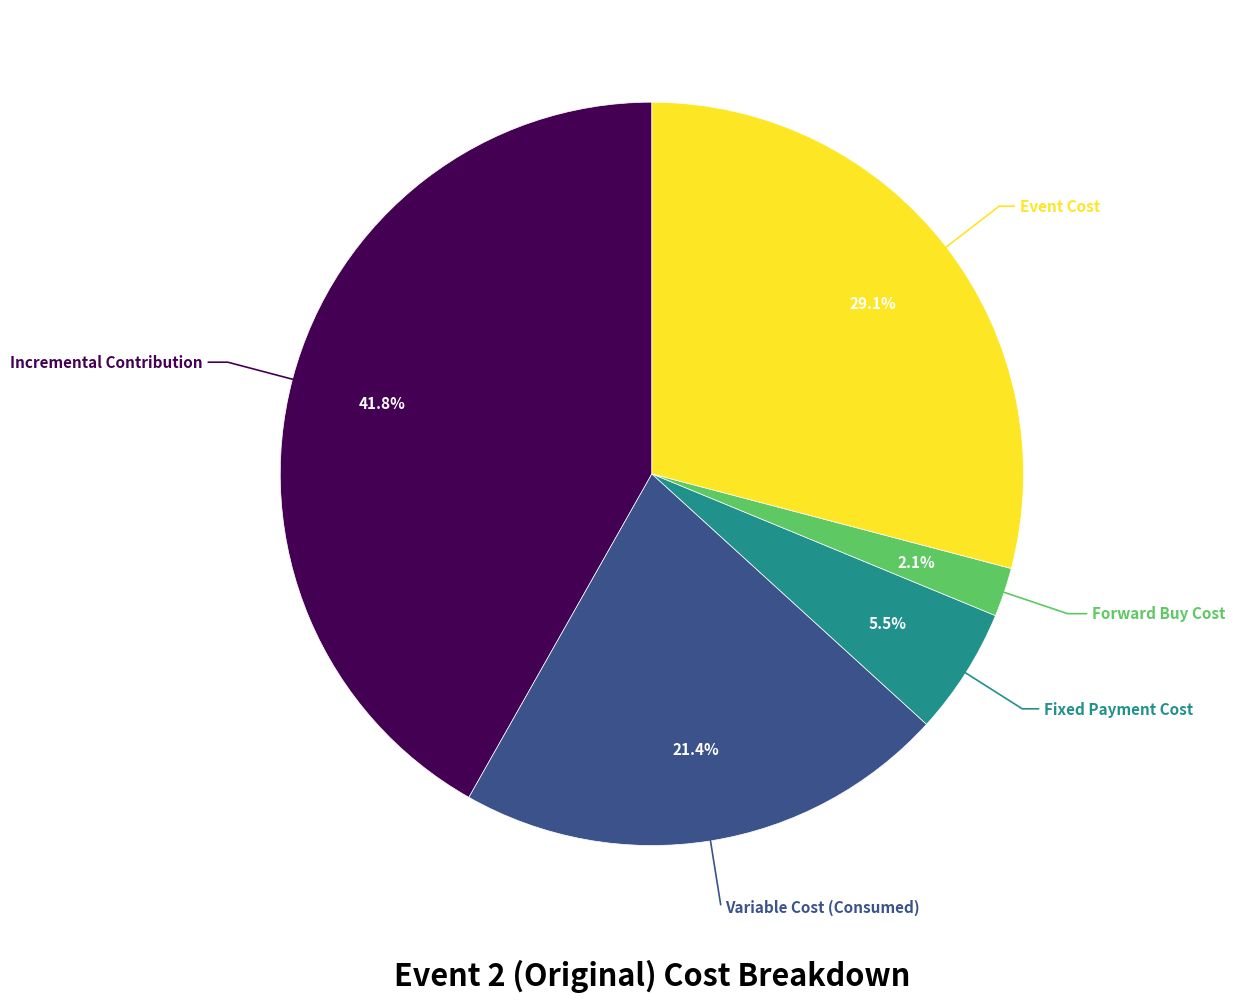

Does any single category account for the majority?

No